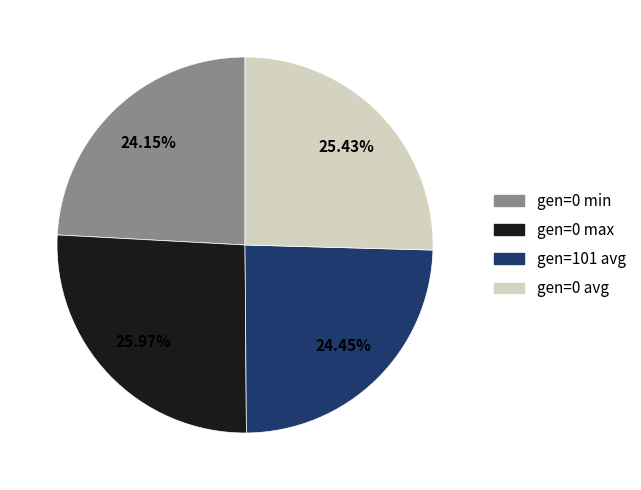

How many segments does this pie chart have?

4